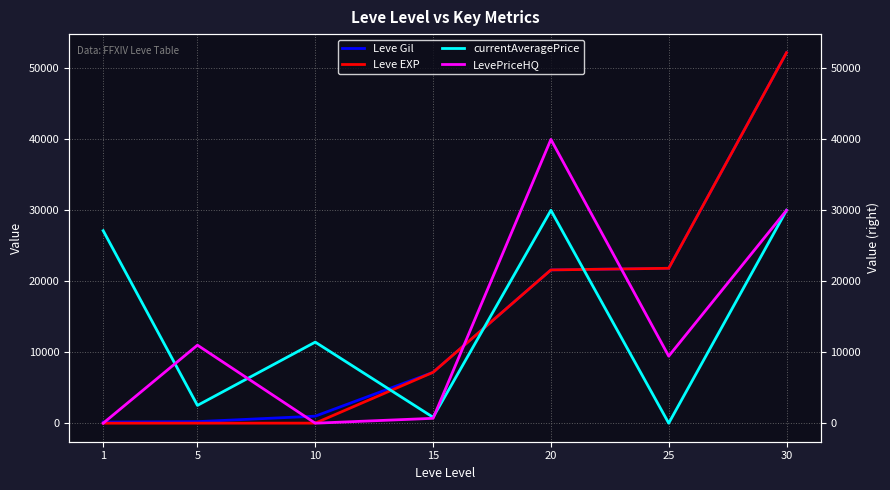

How many data points in Leve EXP are less than 7170?

3